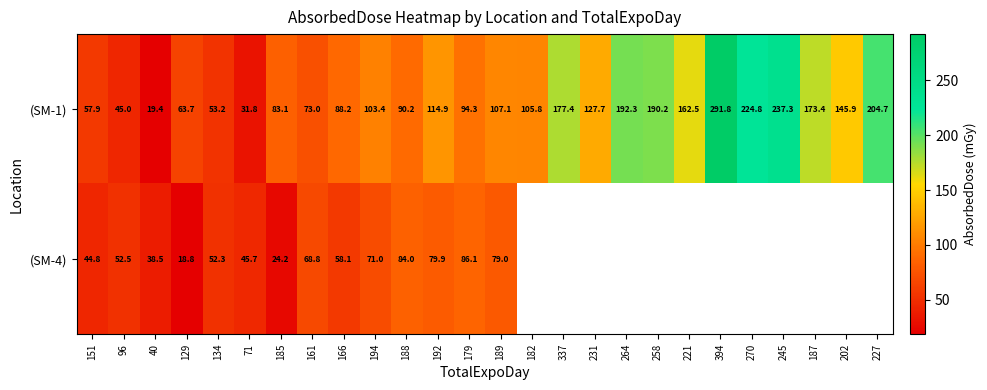

Is the value of (SM-4) at 188 greater than the value of (SM-1) at 192?

No